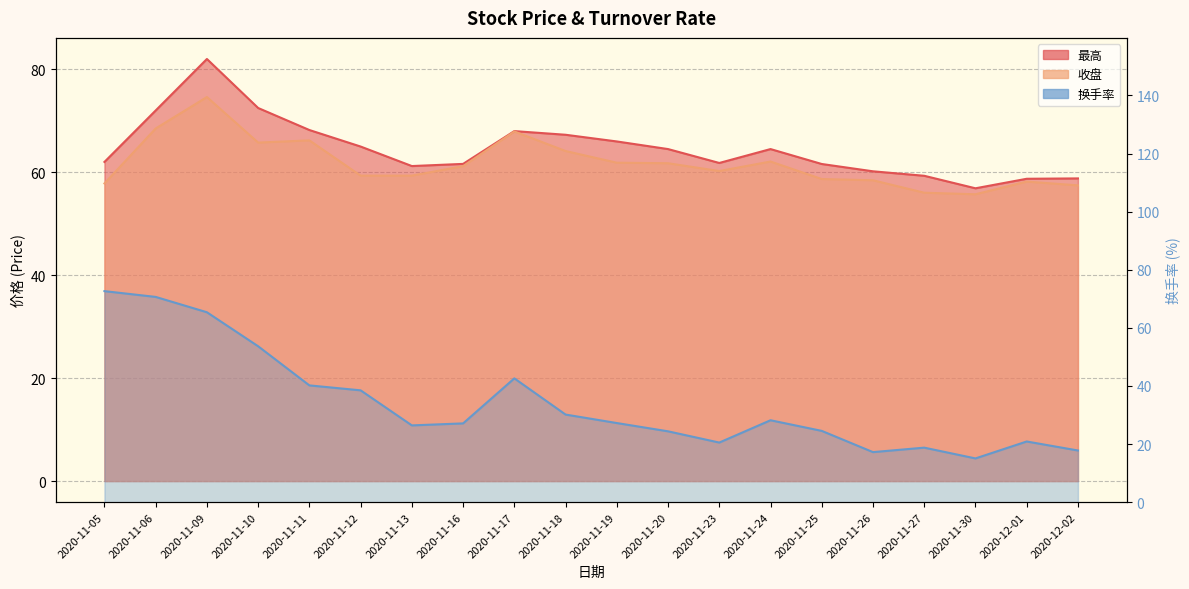

True or false: 最高 and 收盘 intersect in this chart.

False